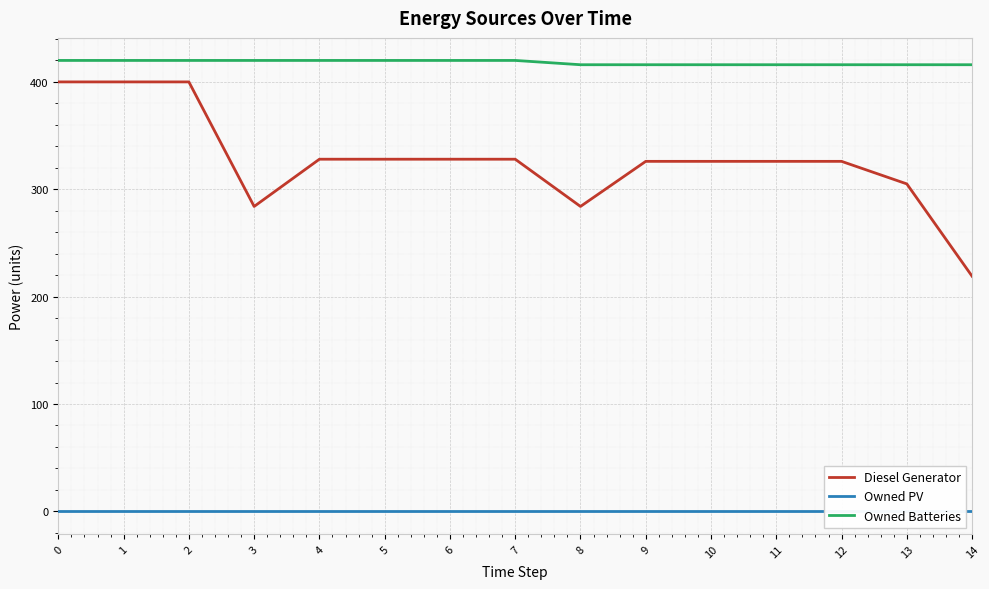

How many lines are shown in the chart?

3